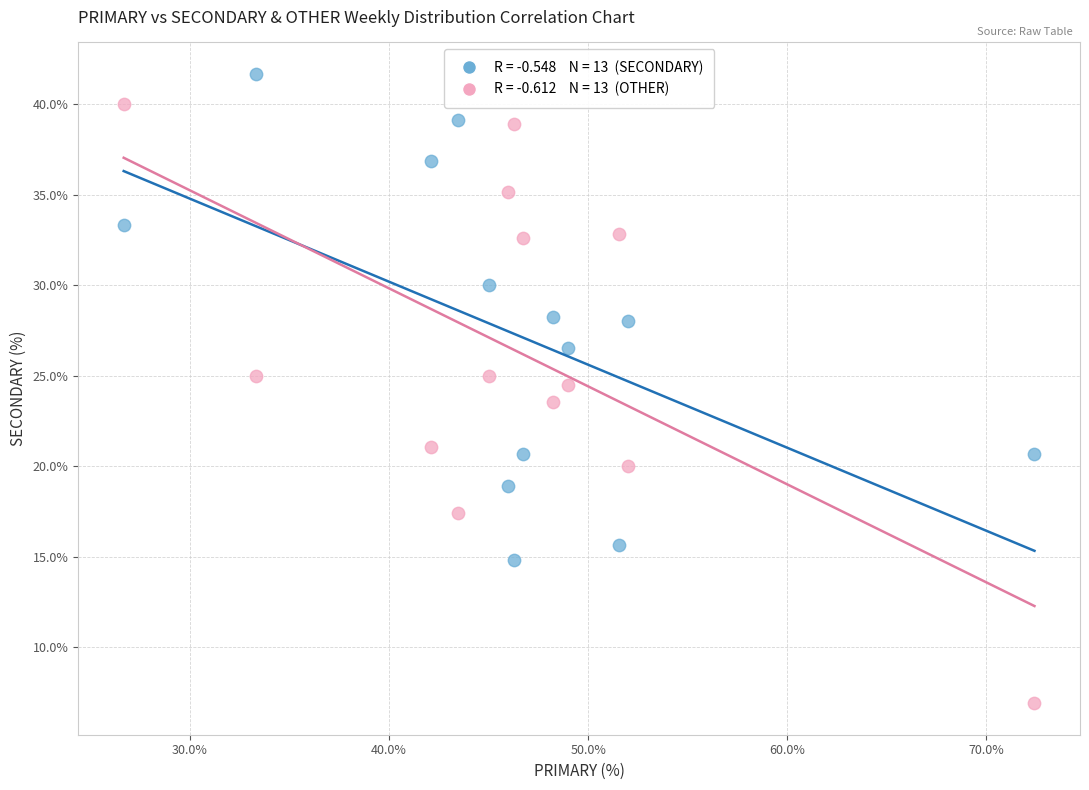

Across all data points, what is the range of X values (max minus min)?

45.7